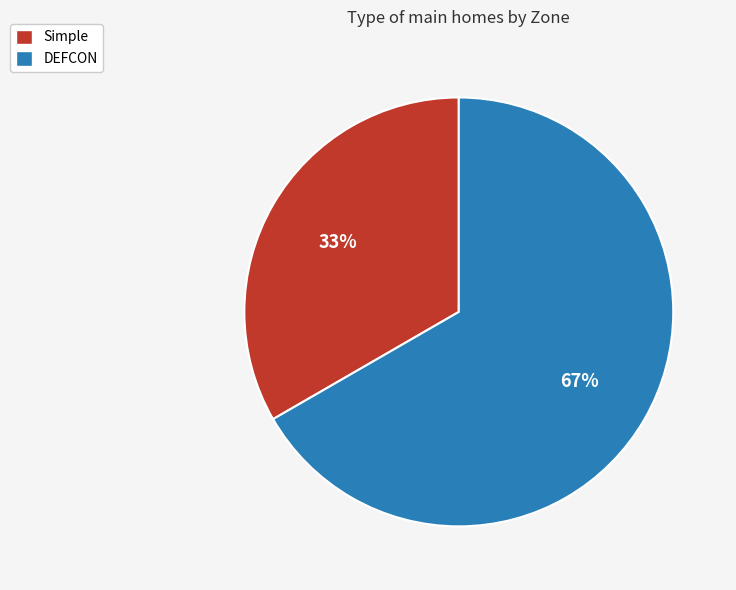

To the nearest percent, what is the average slice percentage?

50%